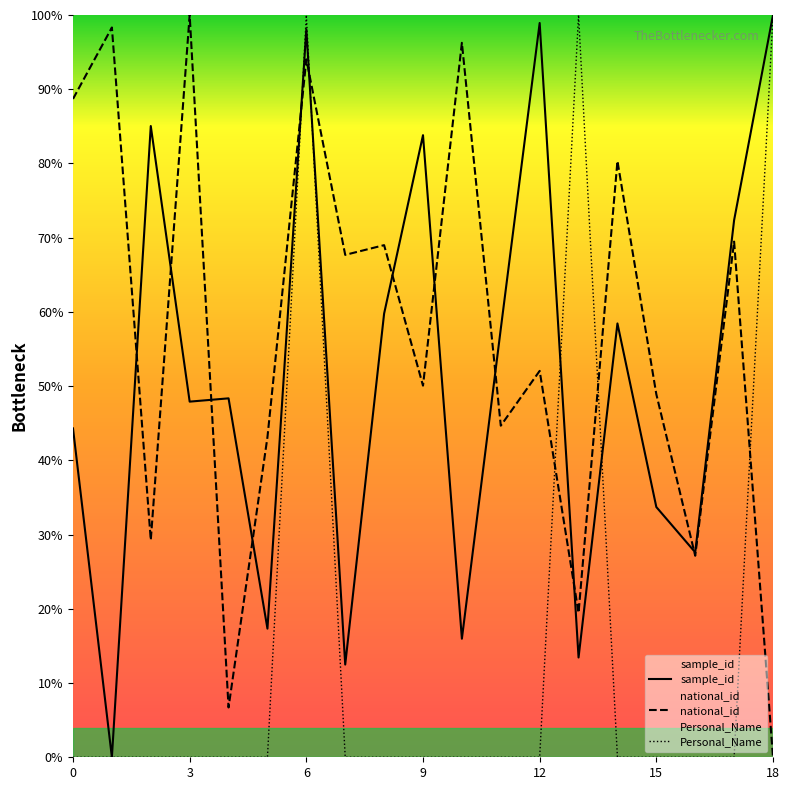

What is the difference between the highest and lowest values at 13?

86.6